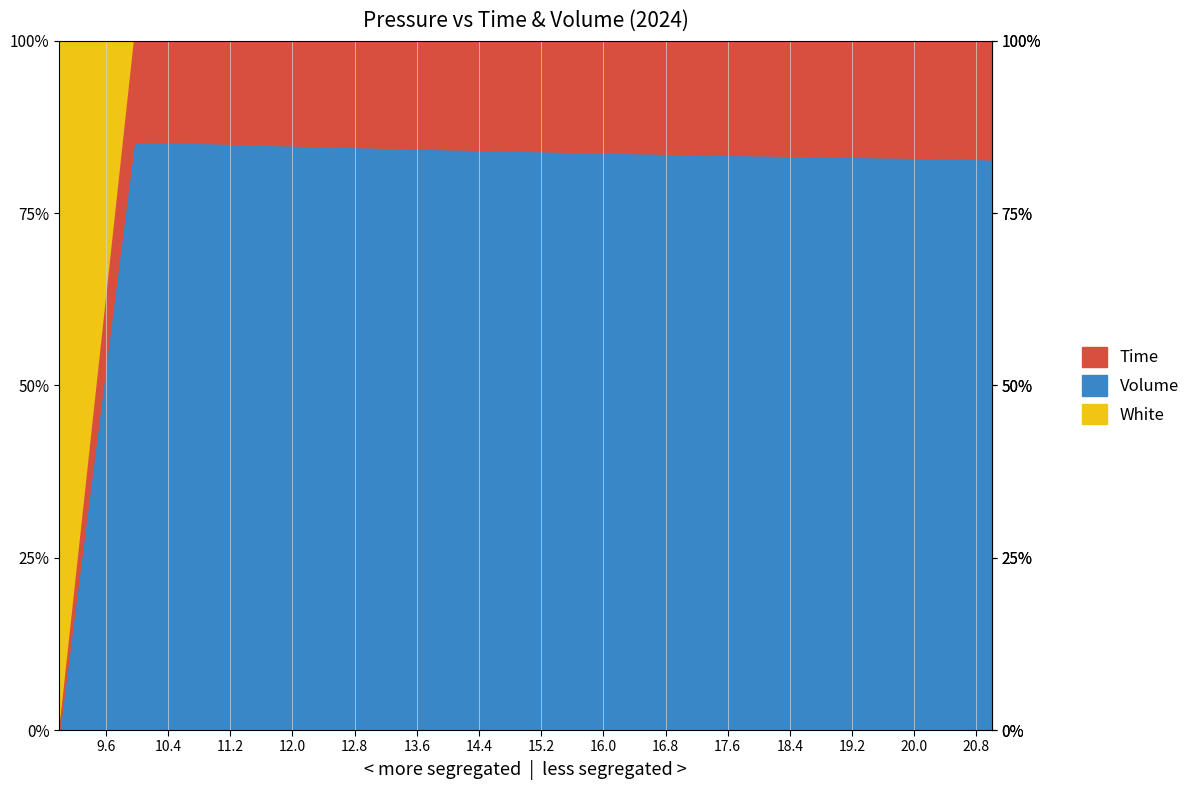

How many positive values does the Time series have?

19